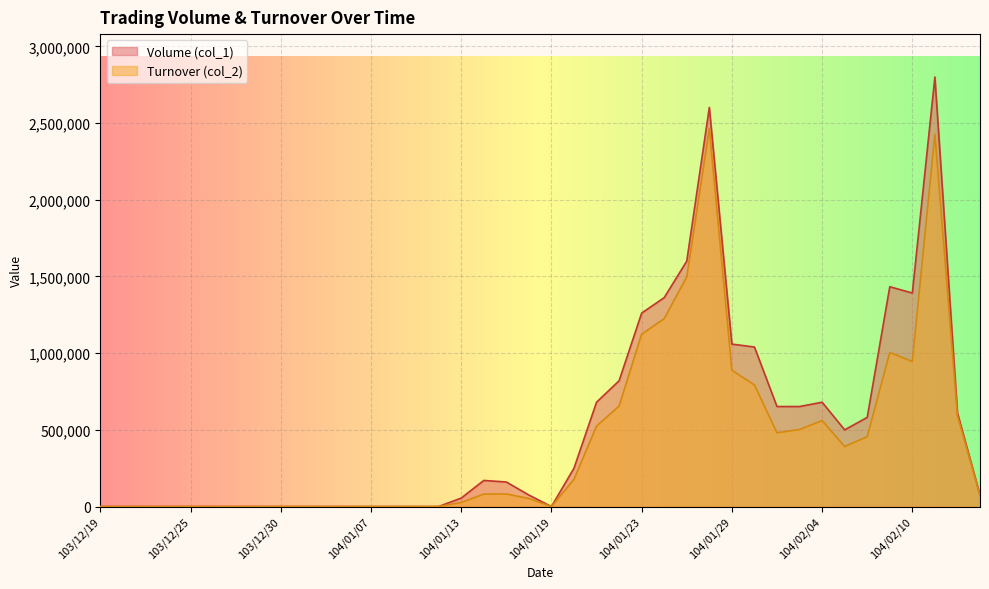

At which label does Turnover (col_2) first exceed 81050?

104/01/15